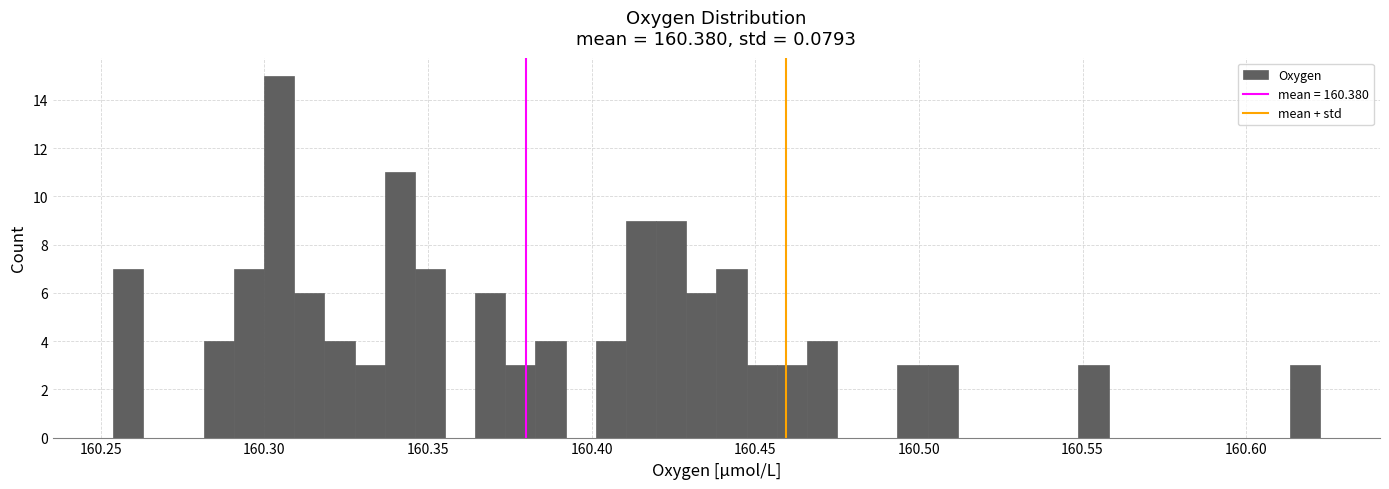

Read against the x-axis, roughly where is the centre of the tallest bar?

160.305